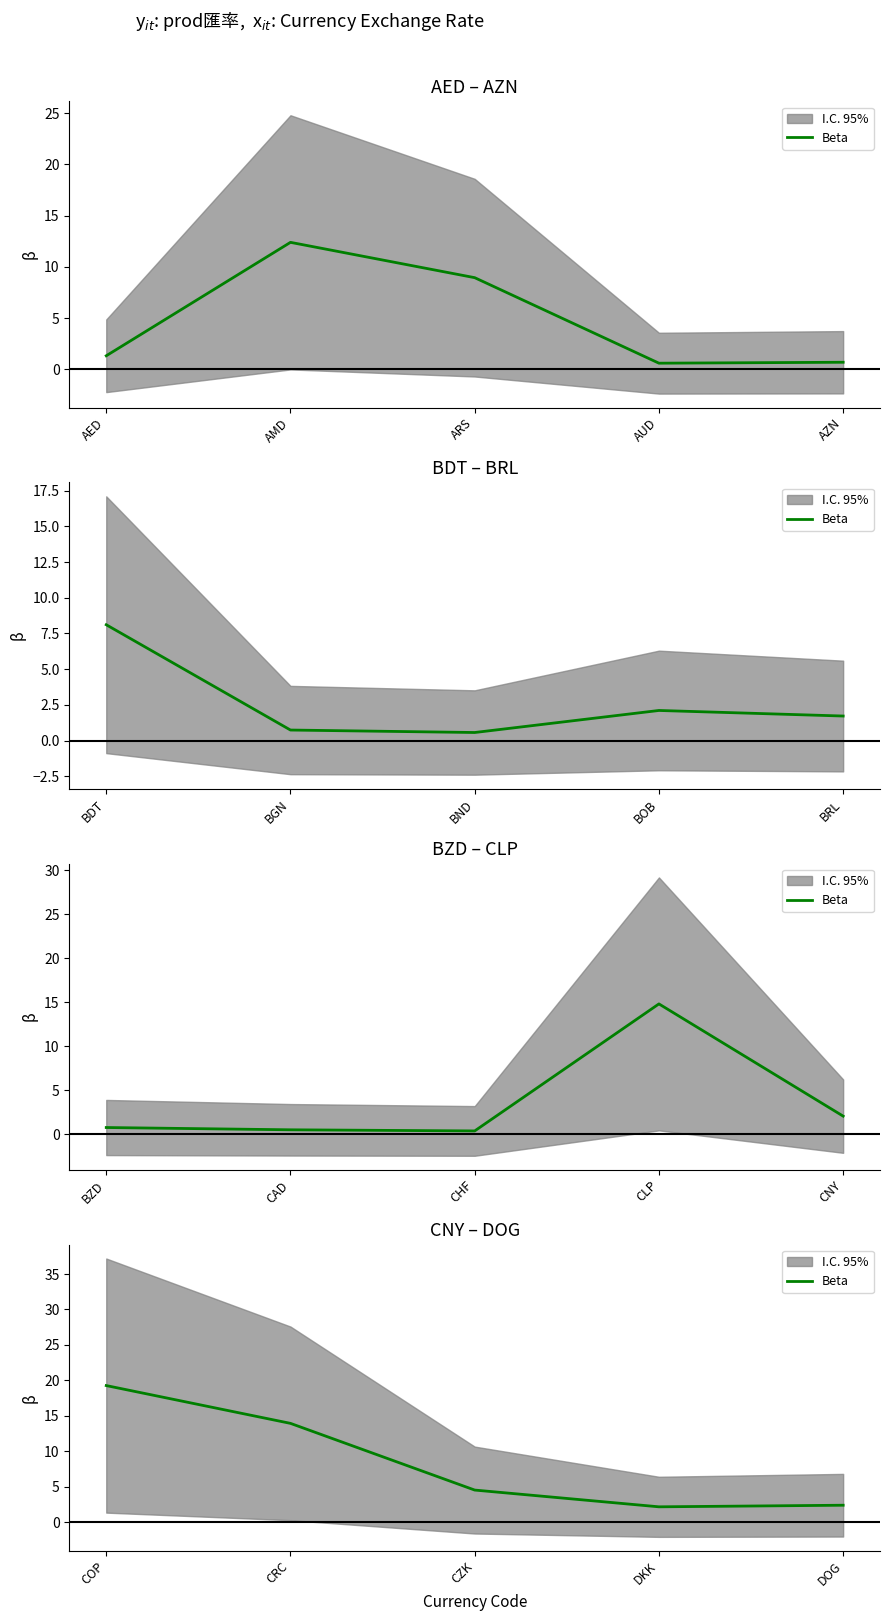

At which label does the data first exceed 4?

COP